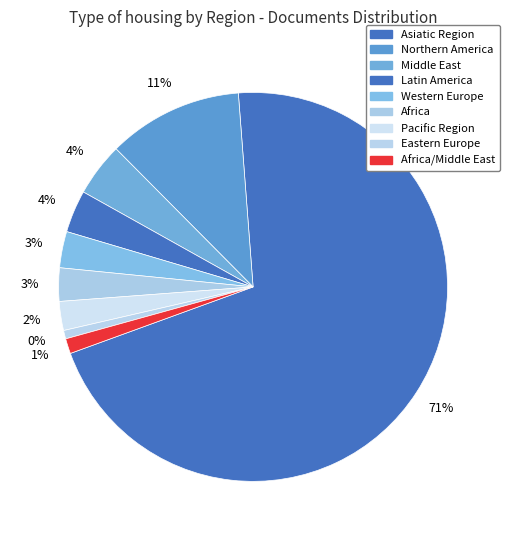

Which category accounts for the majority?

Asiatic Region